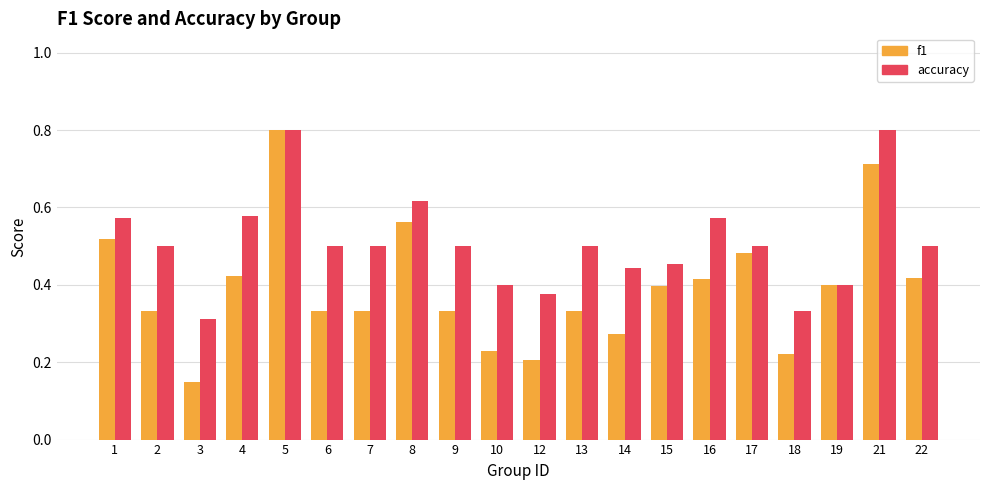

Count the accuracy values in the range 0 to 1.

20